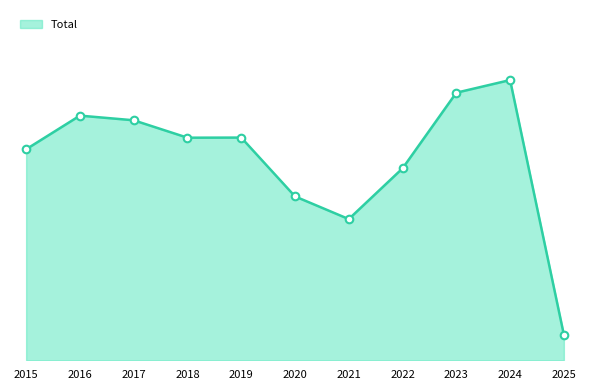

What is the change in value from 2023 to 2024?

+106